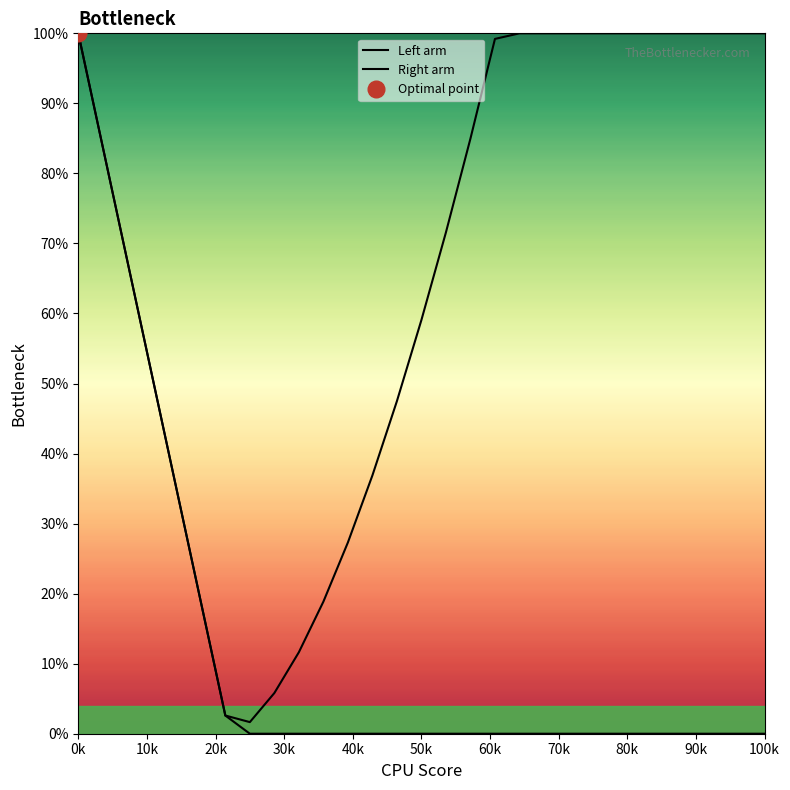

True or false: Right arm and Left arm cross at least once.

False